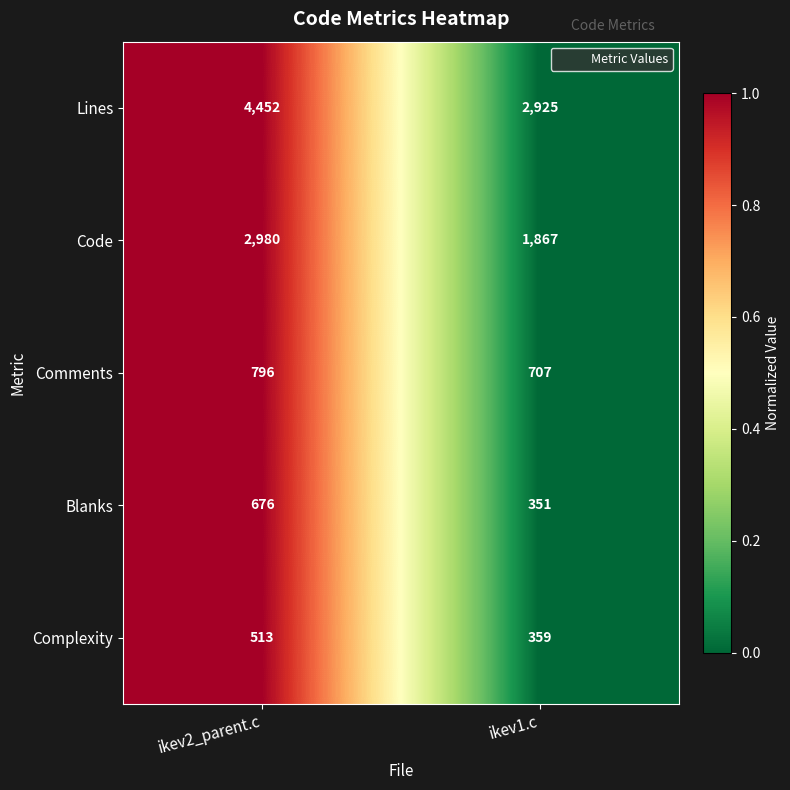

Reading left to right, extract all data points from this chart.

Lines: 4452	2925
Code: 2980	1867
Comments: 796	707
Blanks: 676	351
Complexity: 513	359